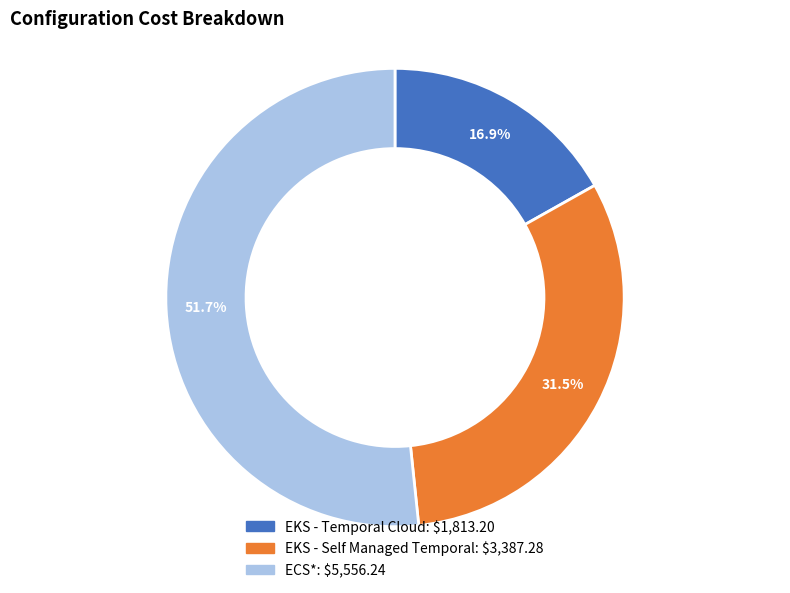

Between EKS - Temporal Cloud and ECS*, which is larger?

ECS*